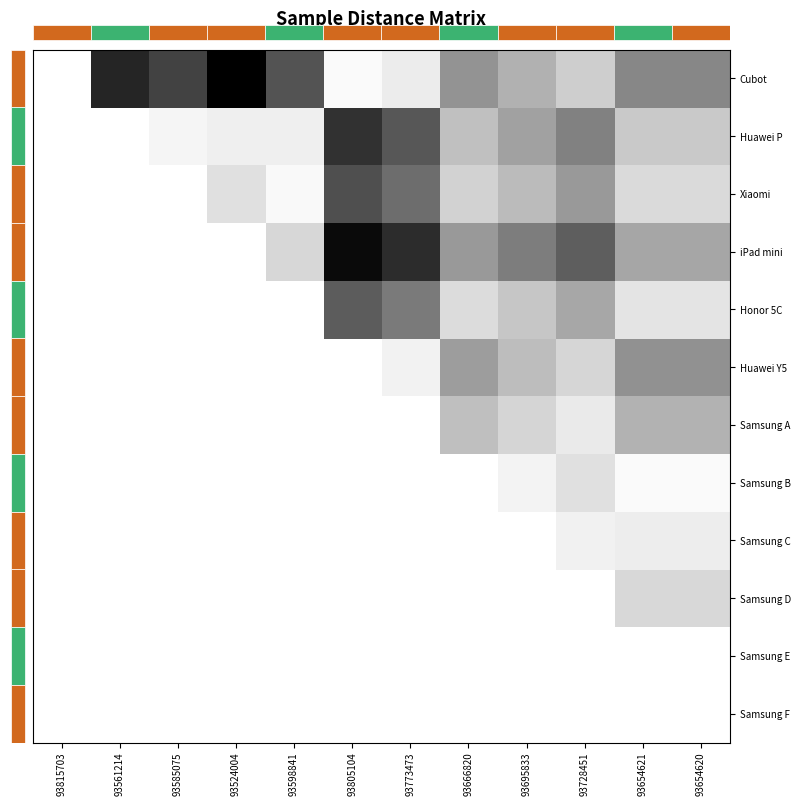

Is it true that Samsung F equals 0.0 at 93598841?

True